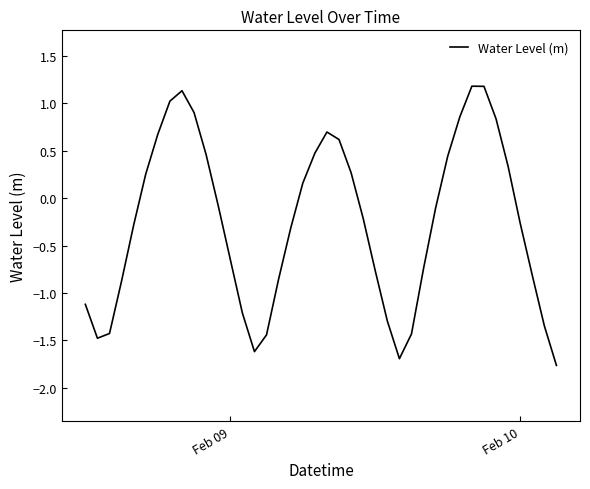

What is the greatest value displayed?

1.2